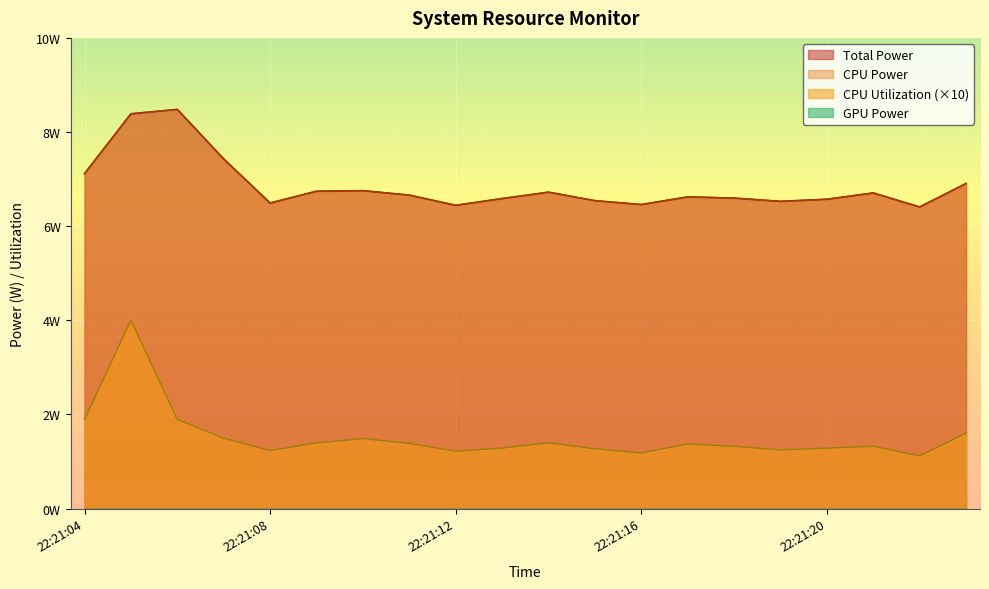

At how many categories does at least one series exceed 5?

20